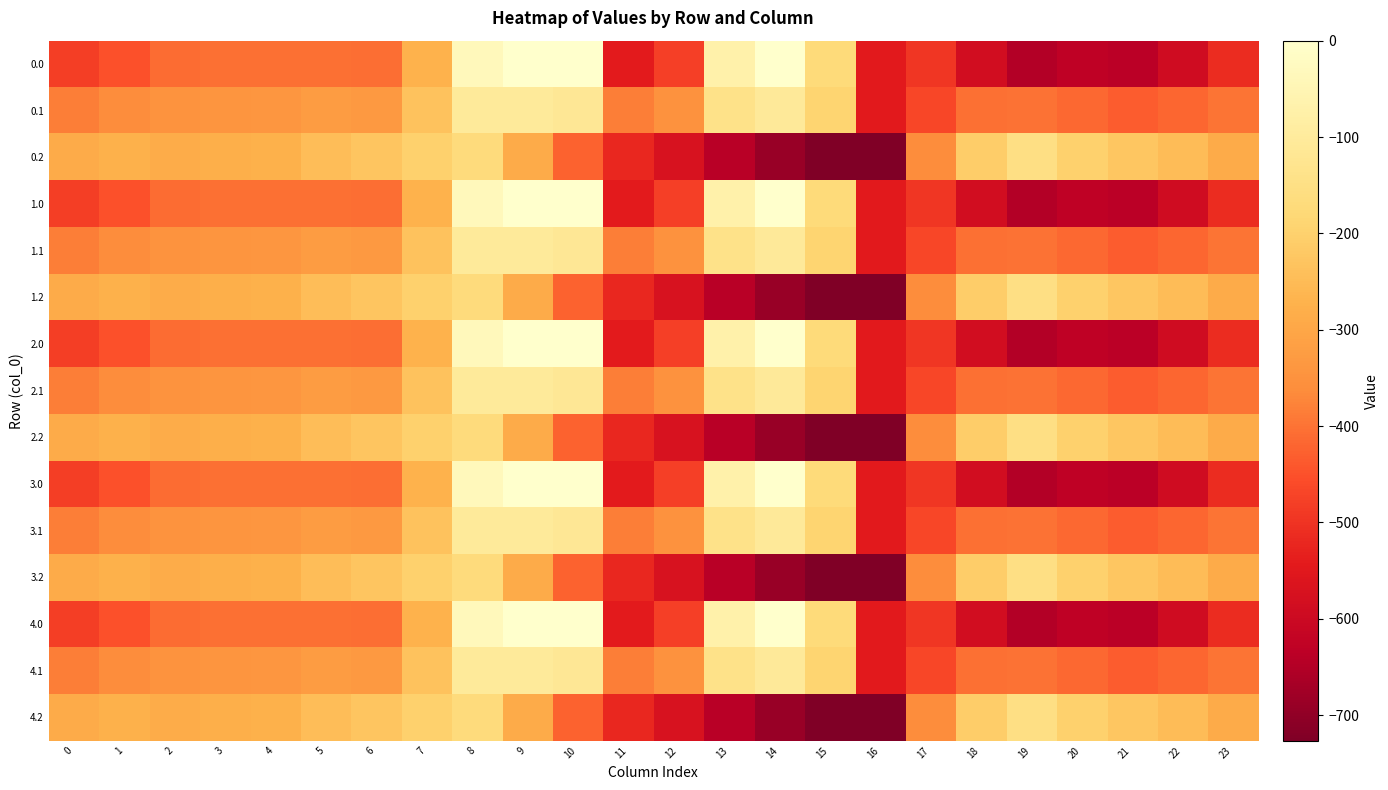

What is the smallest value displayed?

-726.6